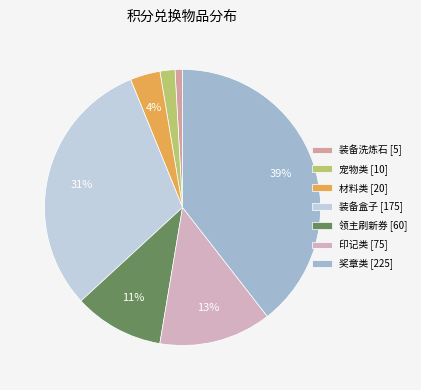

Count the number of slices in the pie.

7